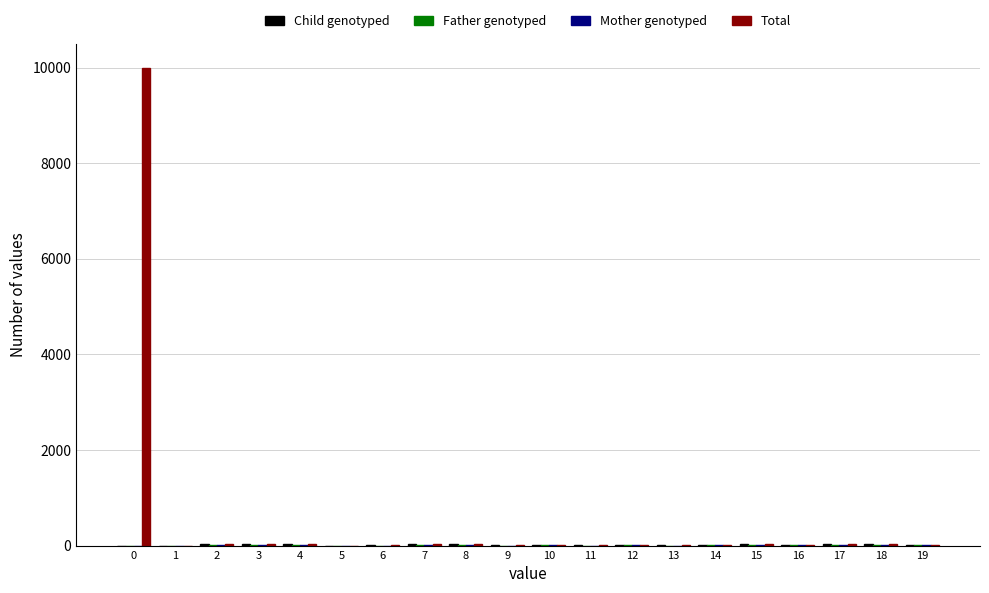

How many groups of bars are there?

20